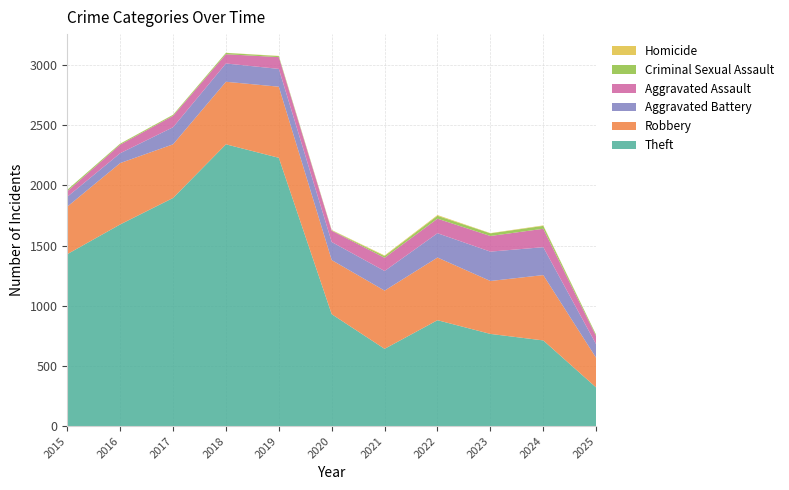

Reading left to right, what are all the values shown in this chart?

Theft: 1429	1676	1896	2342	2230	930	642	880	766	712	321
Robbery: 395	510	446	520	591	450	484	521	440	543	246
Aggravated Battery: 82	82	142	152	148	150	163	202	244	232	113
Aggravated Assault: 46	71	95	77	98	94	110	121	130	153	67
Criminal Sexual Assault: 12	8	8	11	8	3	14	24	22	24	11
Homicide: 0	1	1	1	2	3	5	6	2	4	1